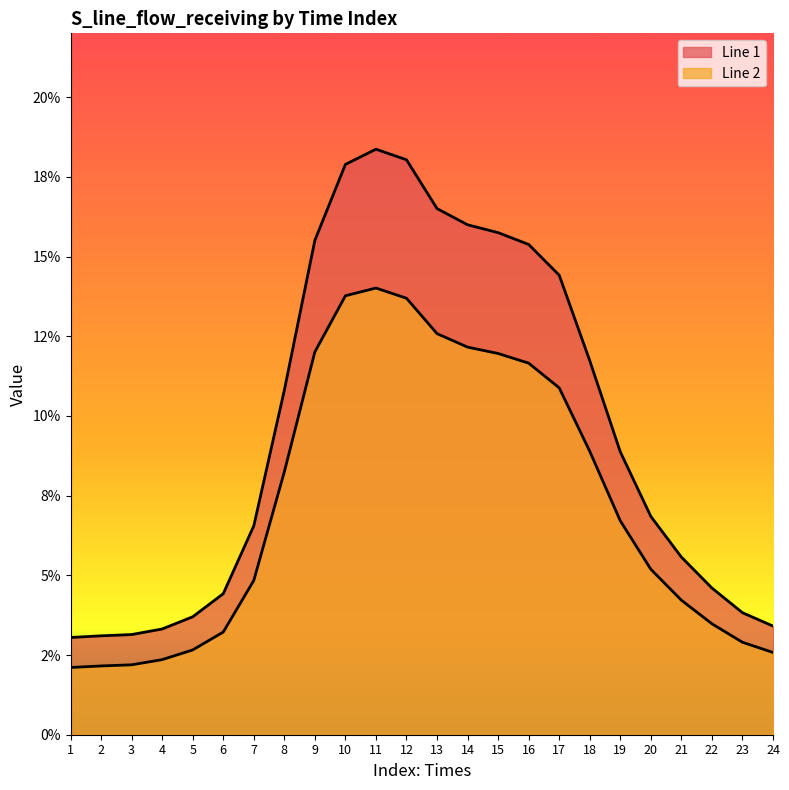

The value of Line 1 at 6 is 0.0. True or false?

True